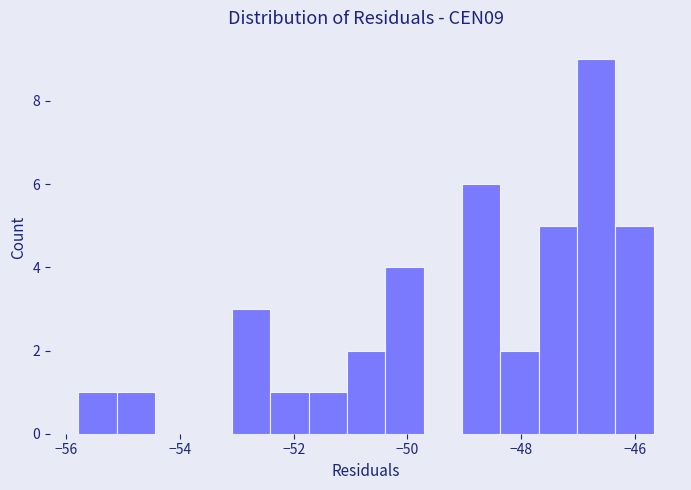

Around what value on the x-axis is the tallest bar? Give the approximate position of its centre, as read against the axis.

-46.6